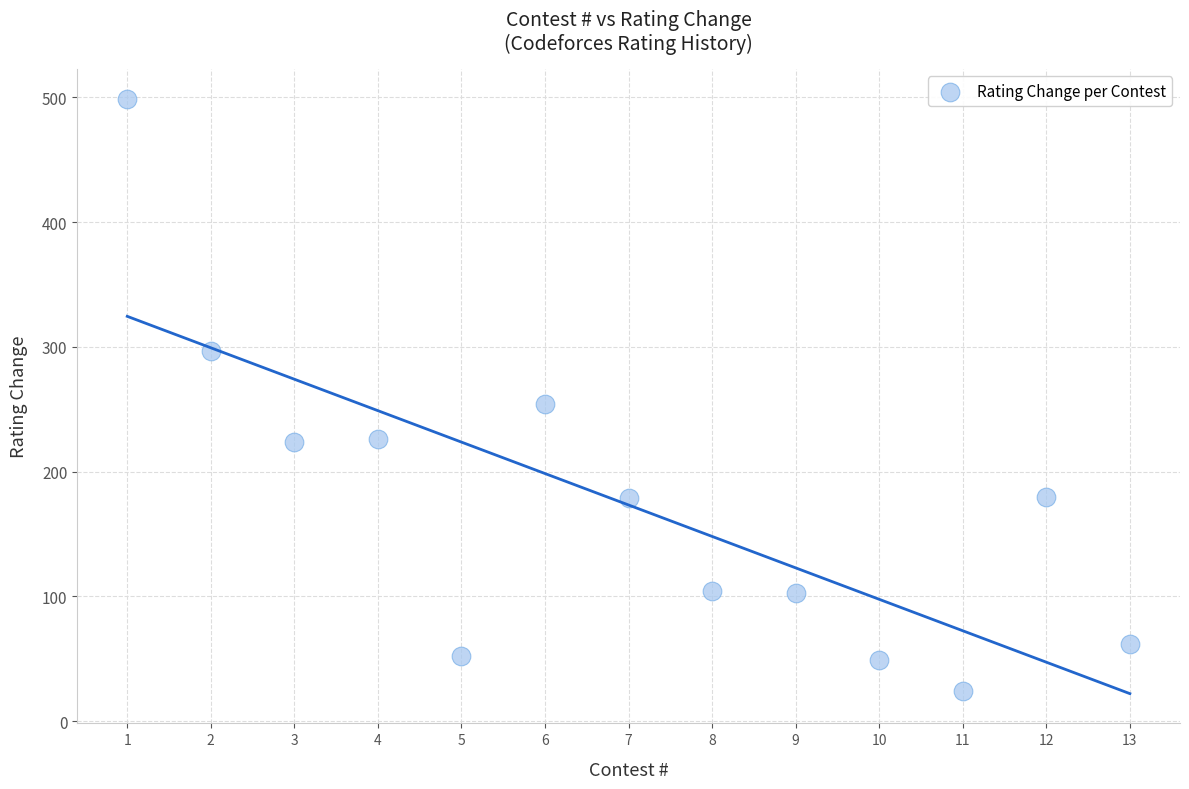

What Y value in the scatter plot is closest to 261?

254